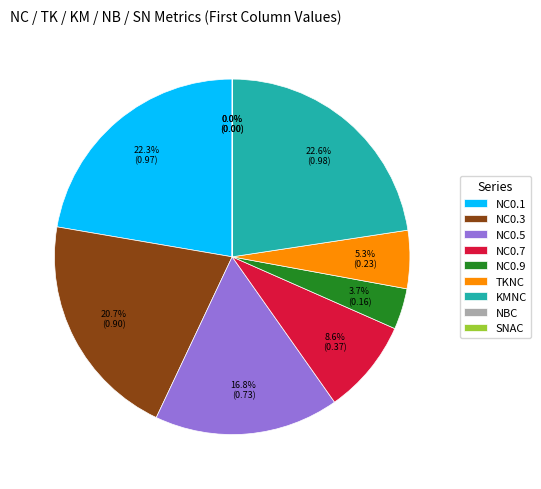

What percentage is the NC0.9 slice, to the nearest percent?

4%